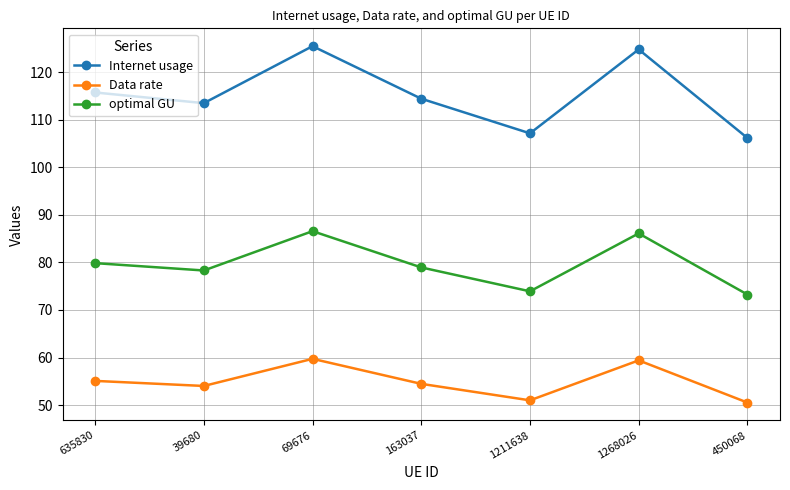

What are all the series names shown in the legend?

Internet usage, Data rate, optimal GU